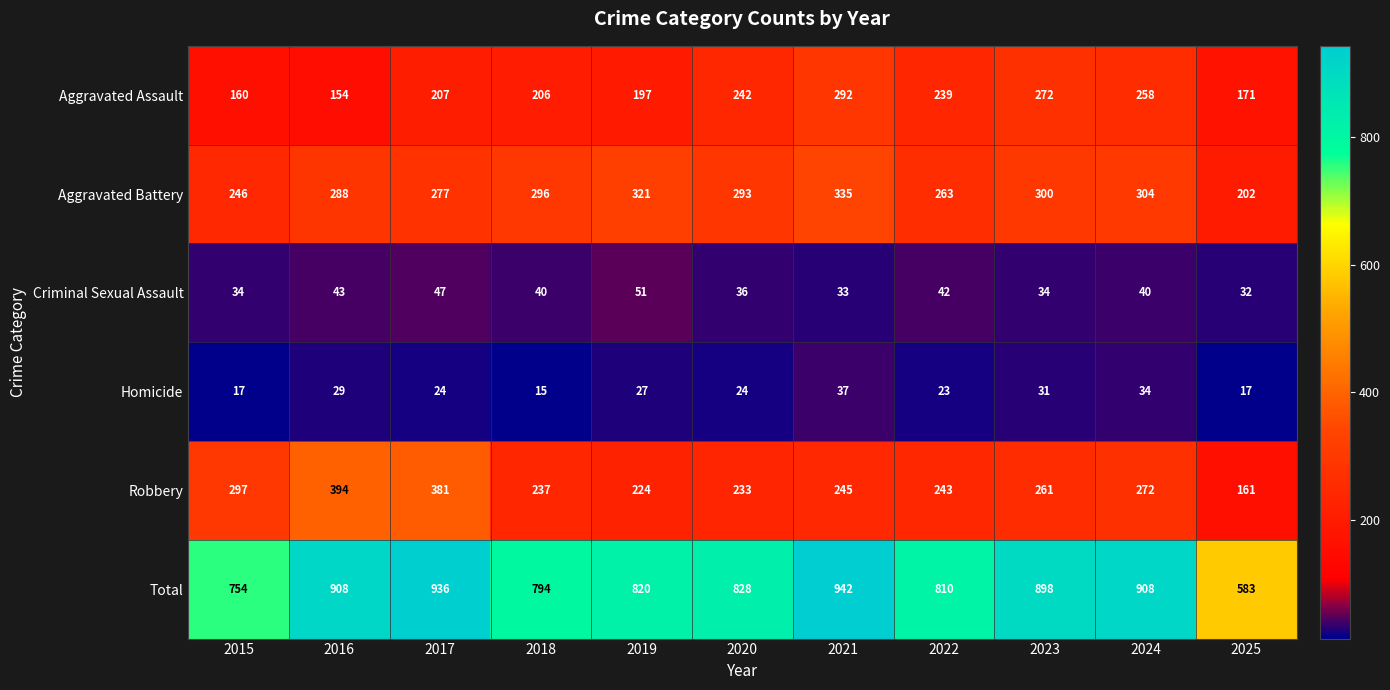

At how many categories does at least one series exceed 197?

11